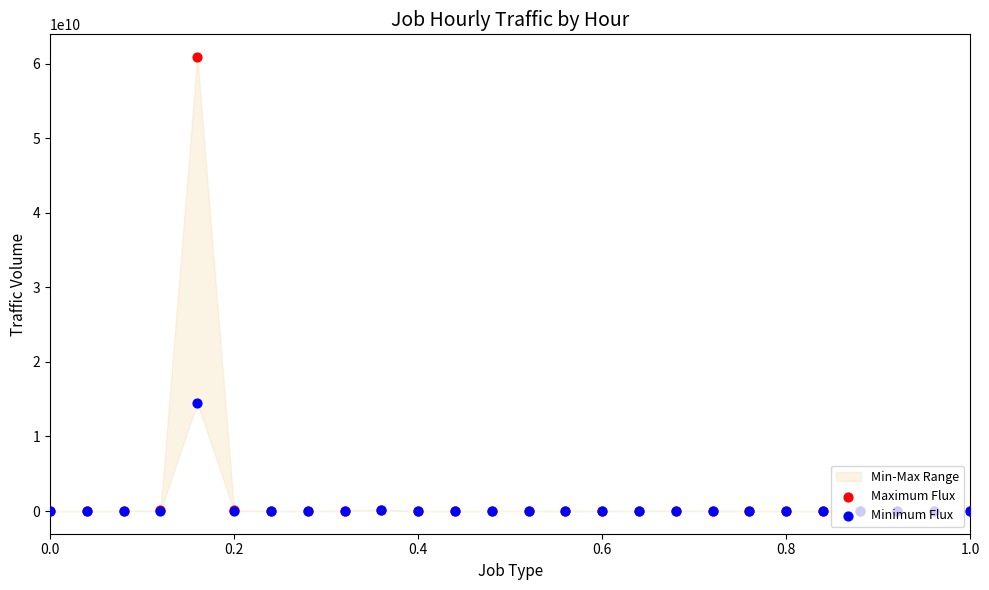

At how many categories does at least one series exceed 40543600922?

1